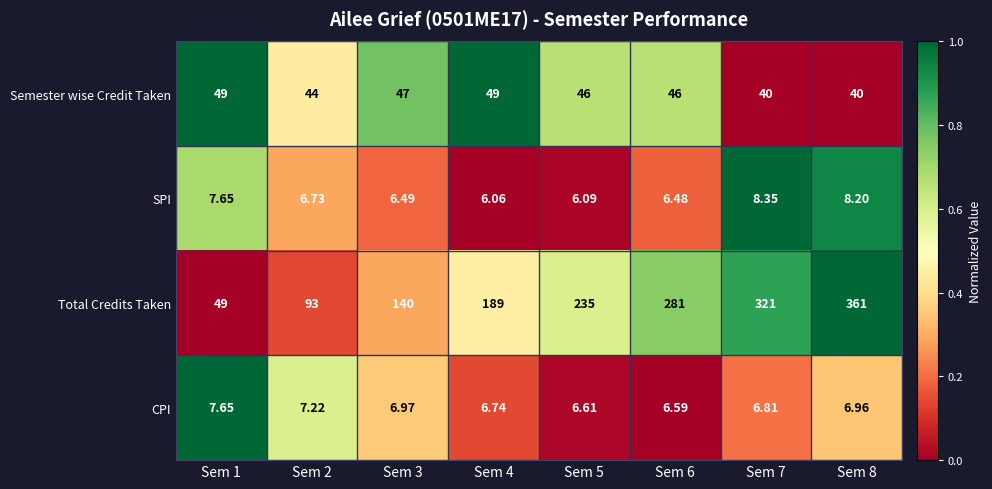

Rank the series by their maximum value, from lowest to highest.

CPI, SPI, Semester wise Credit Taken, Total Credits Taken